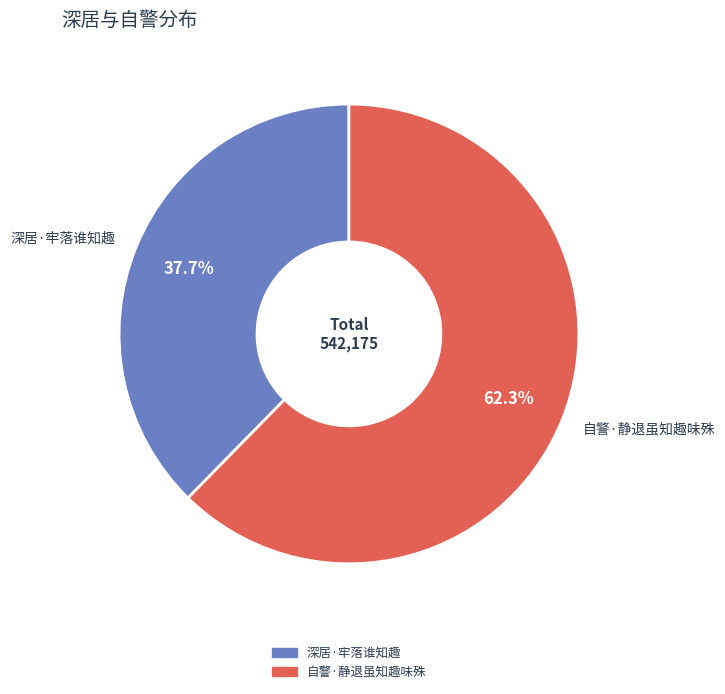

To the nearest percent, what percentage of the pie is 自警·静退虽知趣味殊?

62%